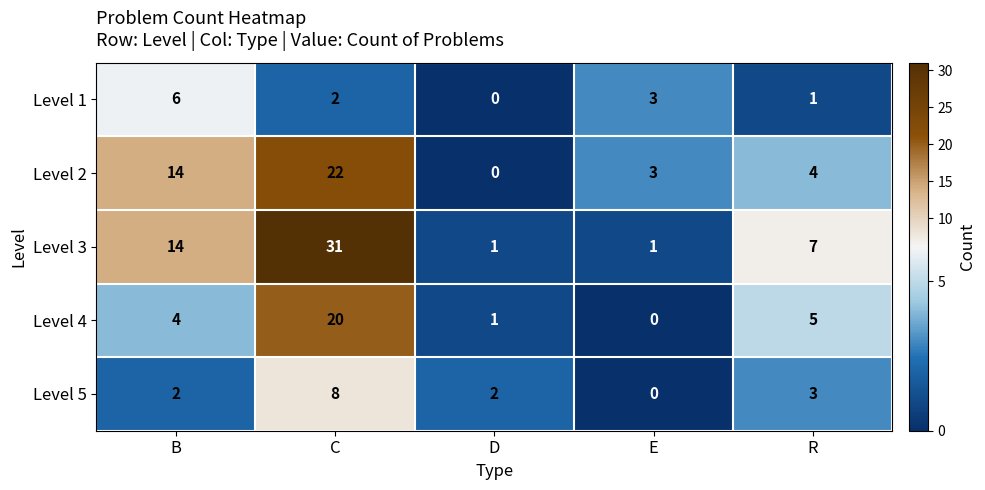

Reading left to right, what are all the values shown in this chart?

Level 1: 6	2	0	3	1
Level 2: 14	22	0	3	4
Level 3: 14	31	1	1	7
Level 4: 4	20	1	0	5
Level 5: 2	8	2	0	3